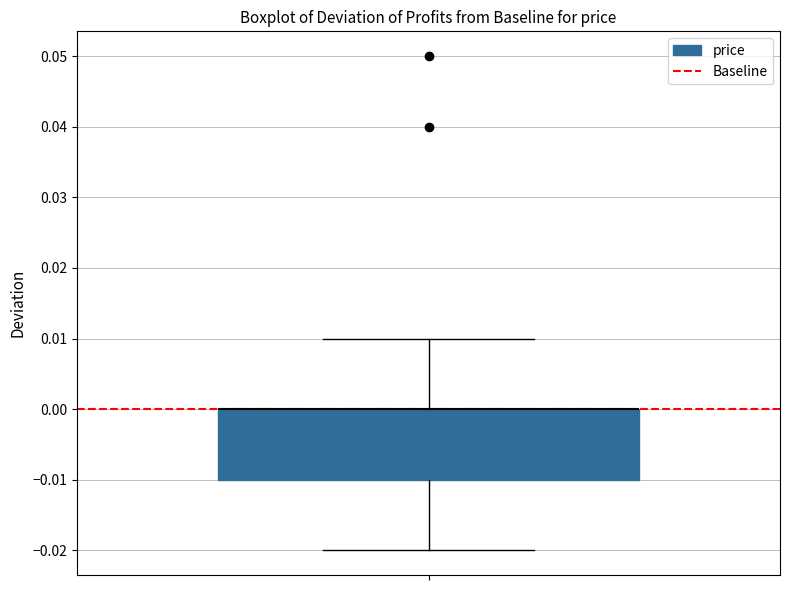

Where does the upper whisker of the box end on the y-axis? The values are not printed on the chart, so give them approximately, as read against the axis.

0.01